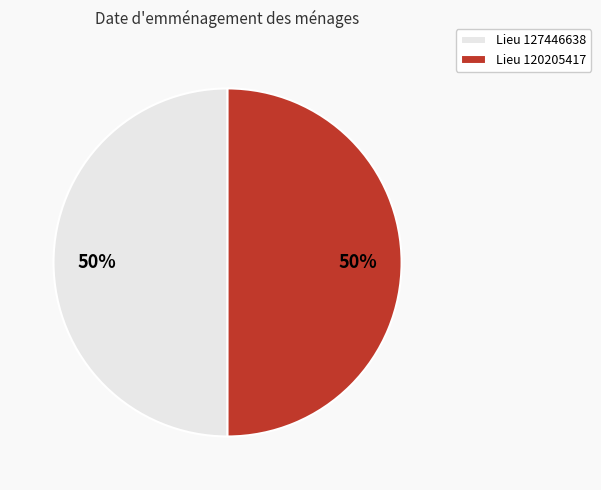

The Lieu 127446638 slice represents 64% of the pie. True or false?

False